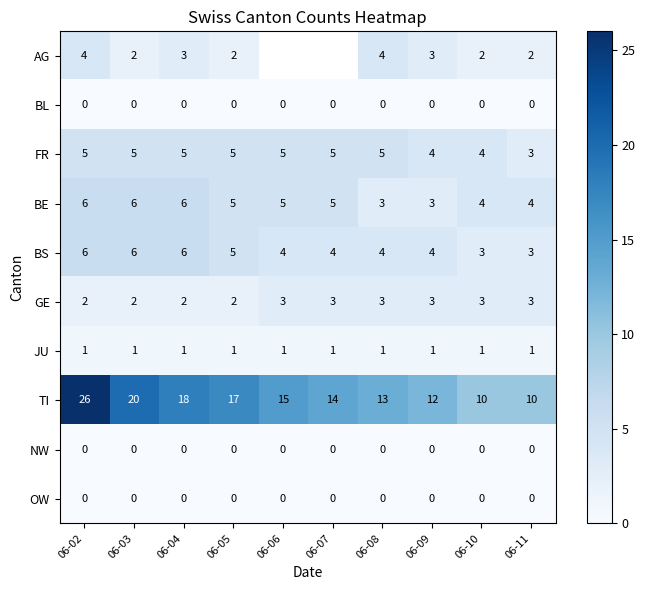

What is the spread (max minus min) of values at 06-09?

12